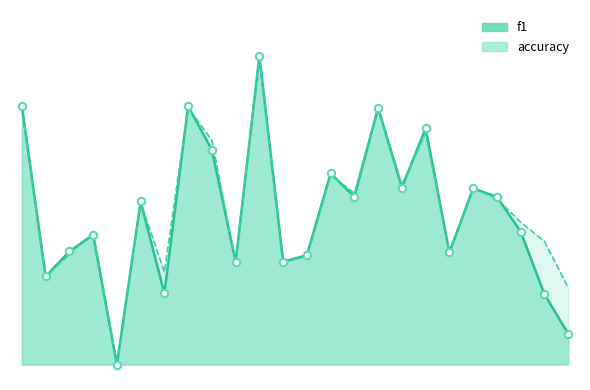

Which series has the widest spread of Y values?

f1